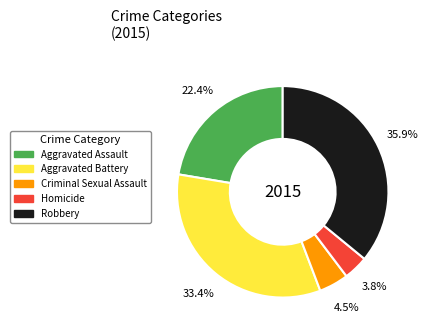

Does Aggravated Battery account for over 50% of the chart?

No